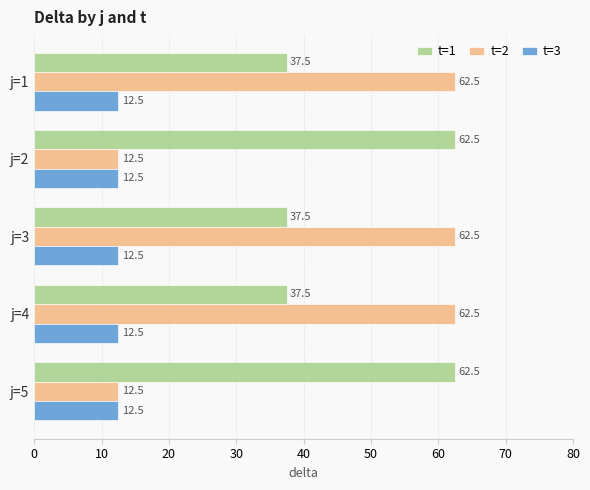

At j=4, list the series in order from largest to smallest.

t=2, t=1, t=3